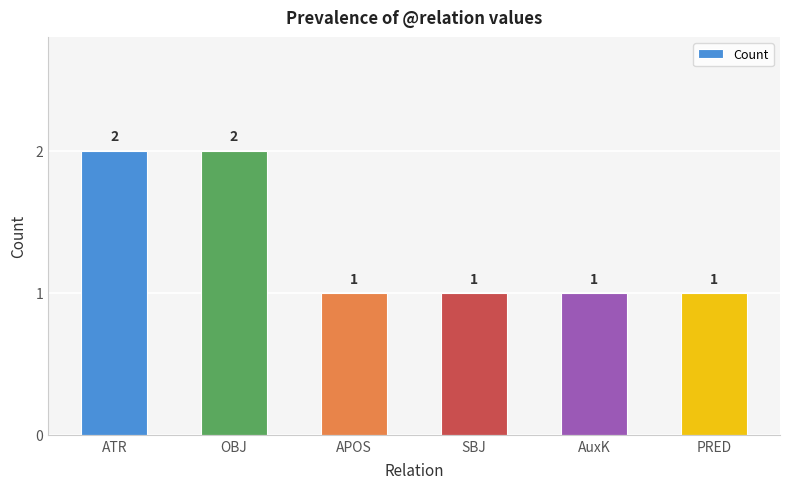

What is the ratio of the value at AuxK to the value at OBJ?

0.5